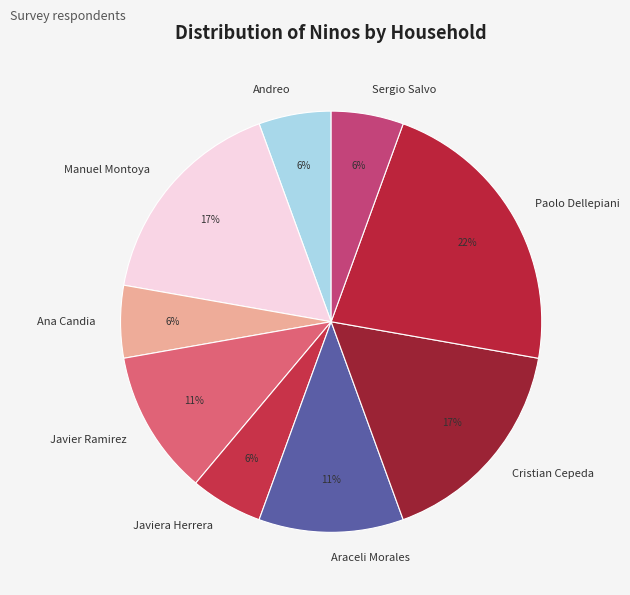

To the nearest percent, what is the combined percentage of Ana Candia and Javier Ramirez?

17%